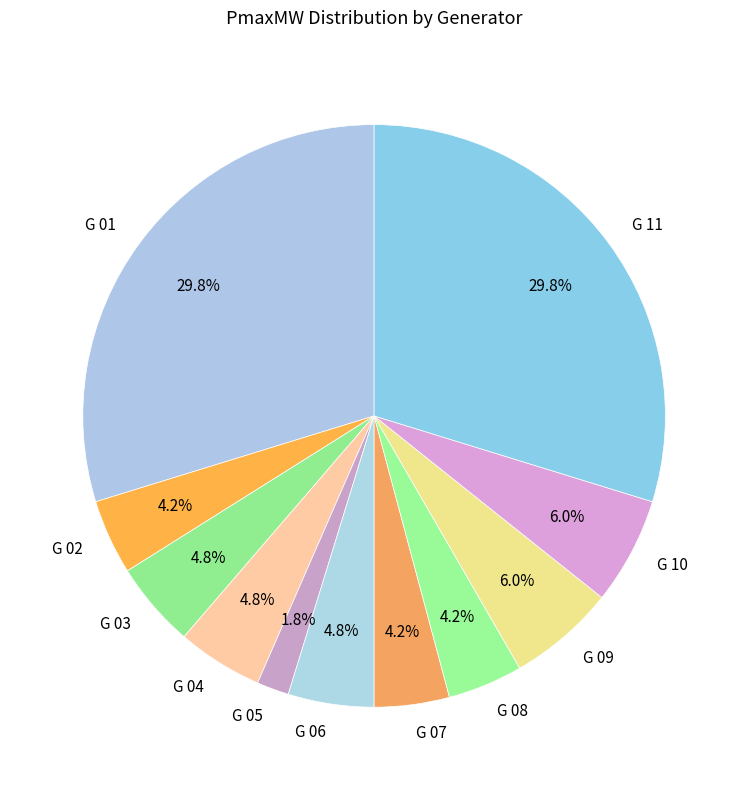

How many slices are in this pie chart?

11